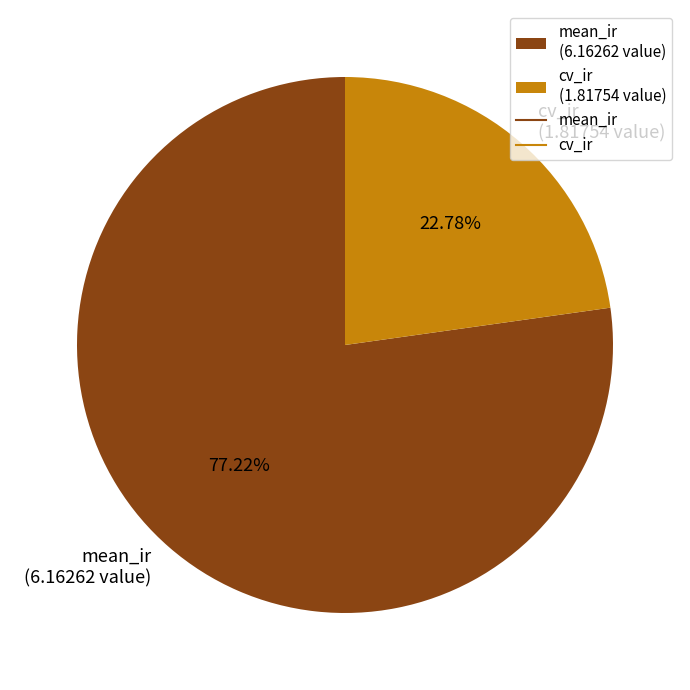

Between mean_ir and cv_ir, which is larger?

mean_ir